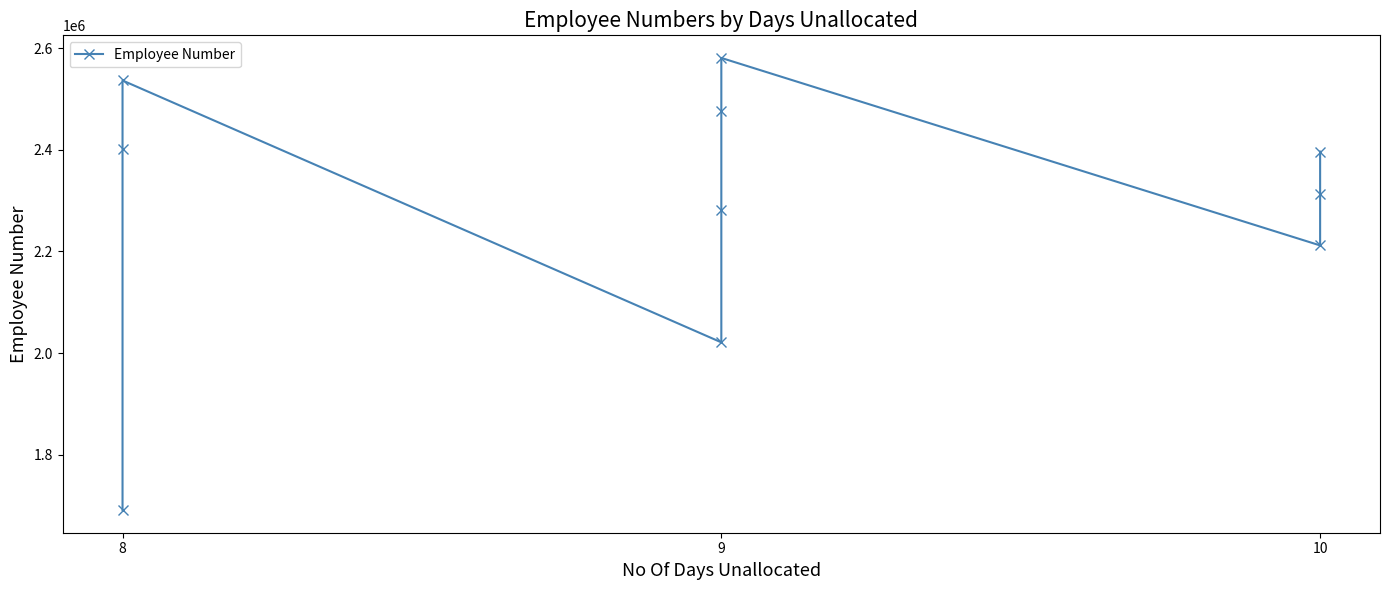

At which category does the data reach its first local valley?

3